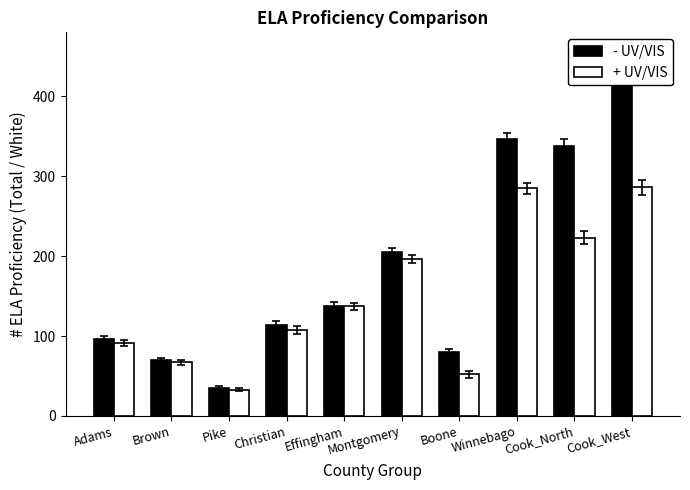

What are all the series names shown in the legend?

- UV/VIS, + UV/VIS